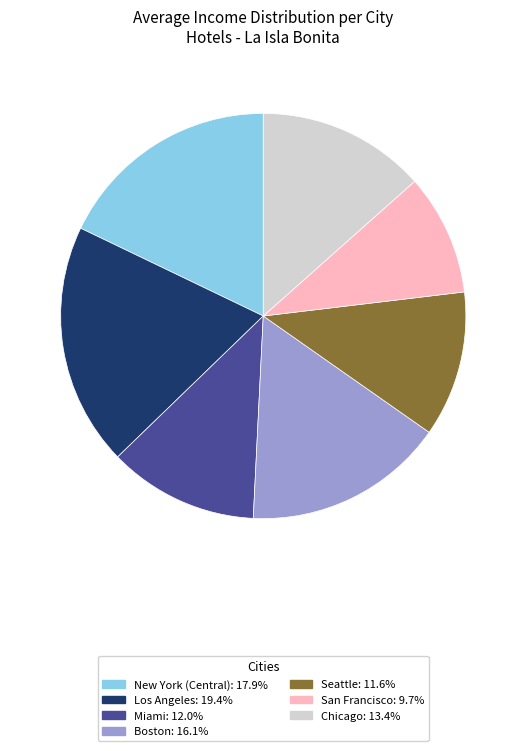

Which slice is the largest?

Los Angeles